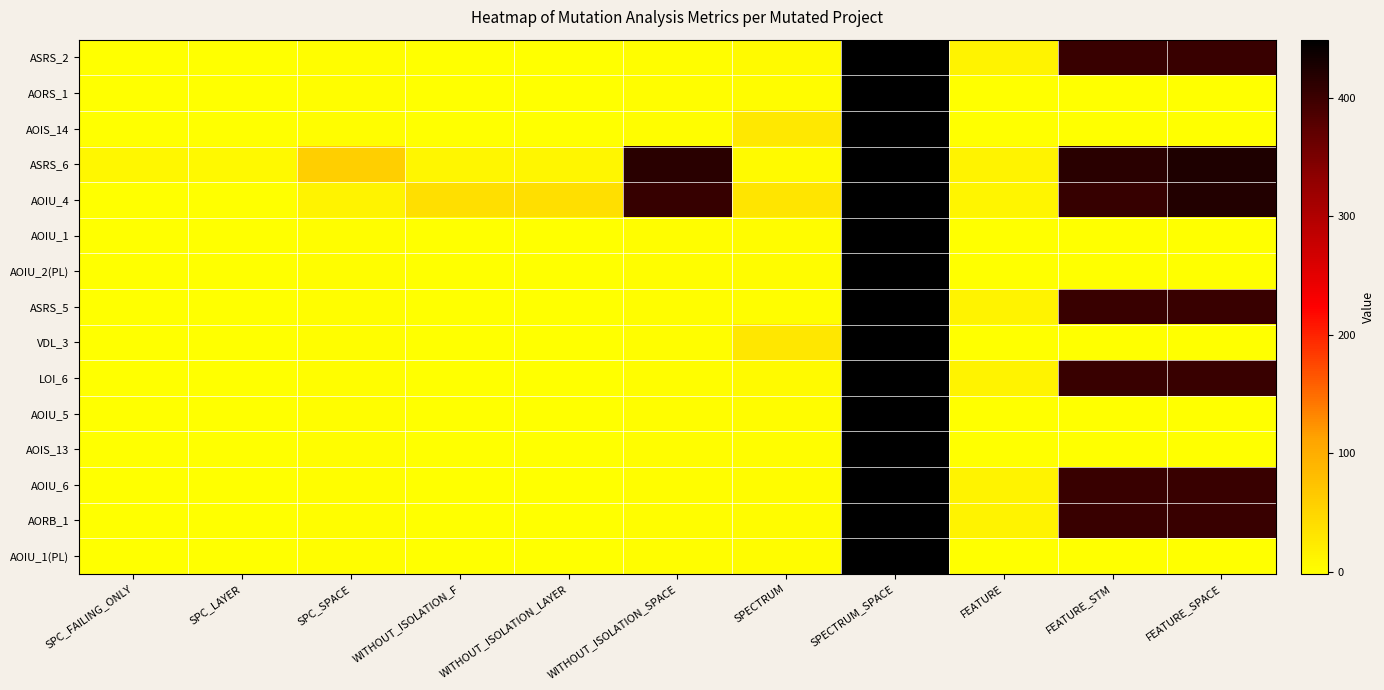

Count the number of data series in this chart.

15